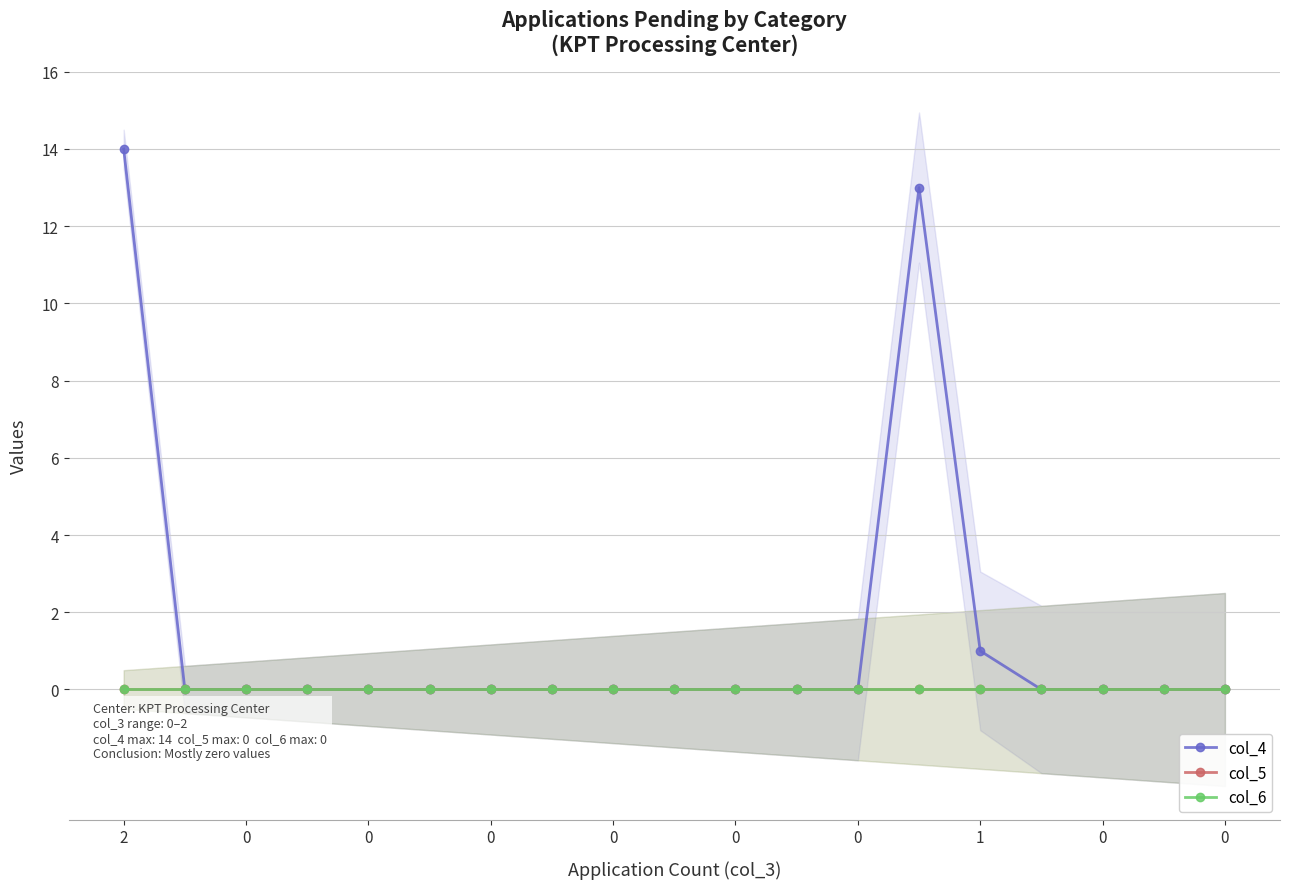

Rank the categories by col_6 value from lowest to highest.

2, 0, 0, 0, 0, 0, 0, 1, 0, 0, 10, 11, 12, 13, 14, 15, 16, 17, 18